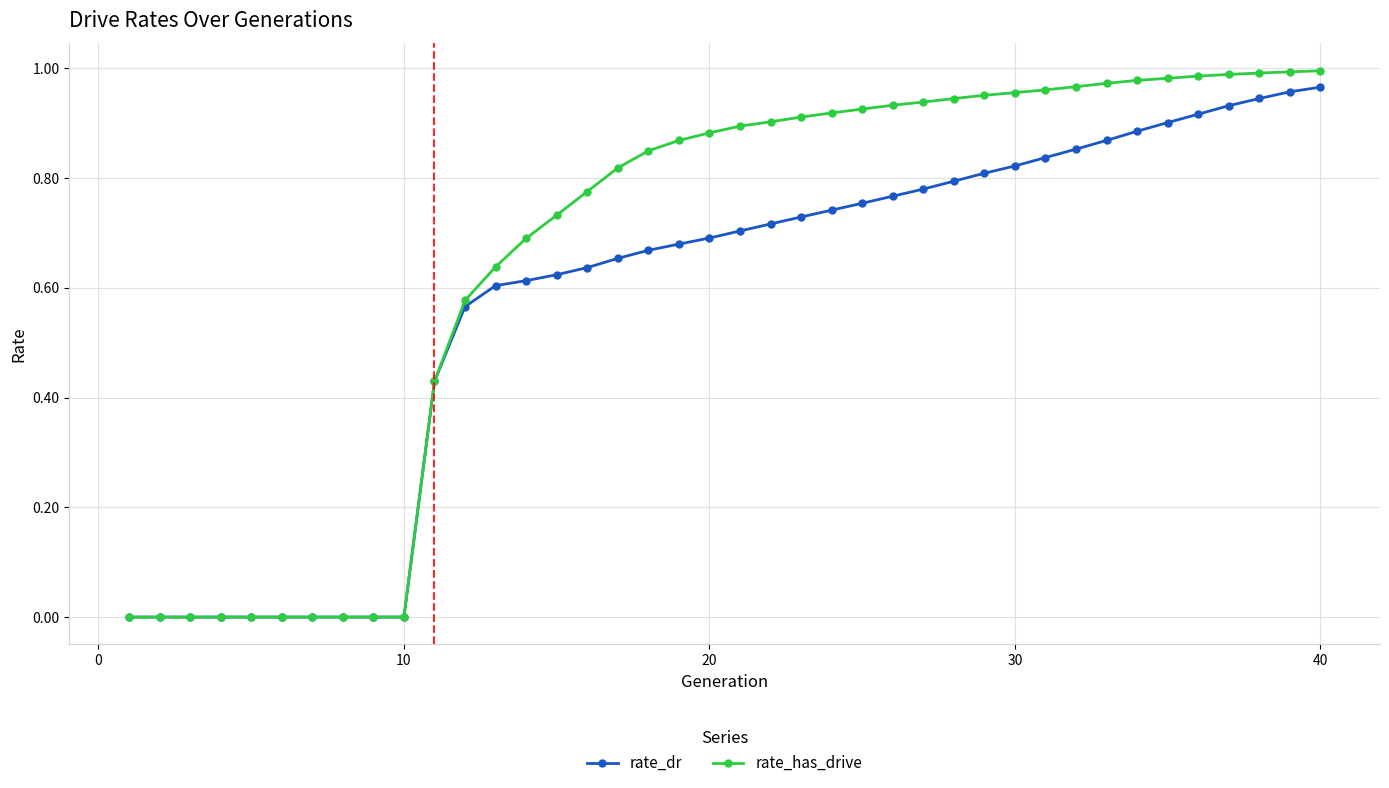

List the series in order of their overall mean, highest first.

rate_has_drive, rate_dr